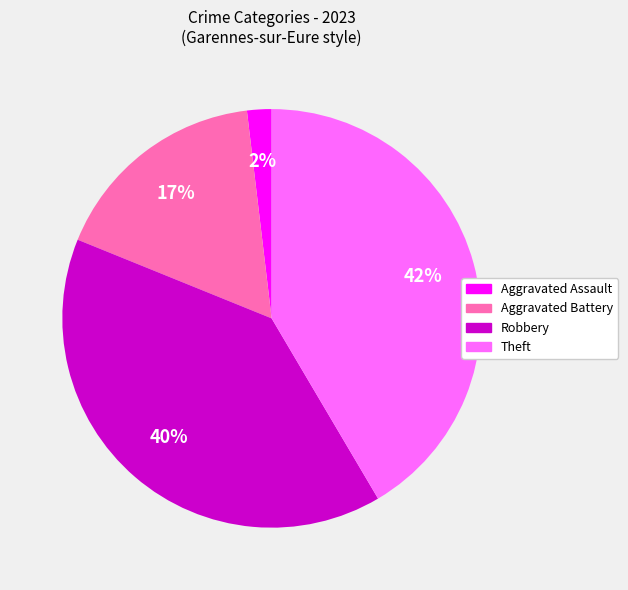

Rank the categories by value from lowest to highest.

Aggravated Assault, Aggravated Battery, Robbery, Theft